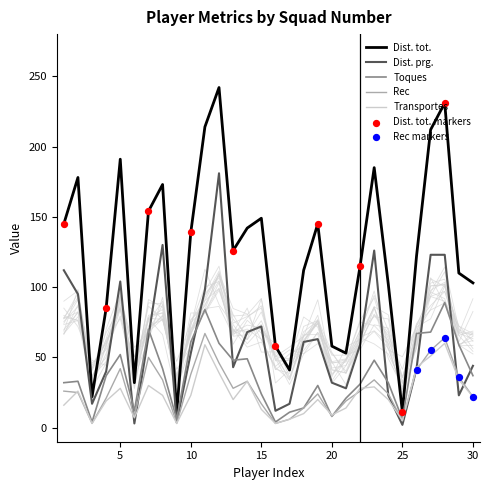

Which series has the widest spread of Y values?

Dist. tot.